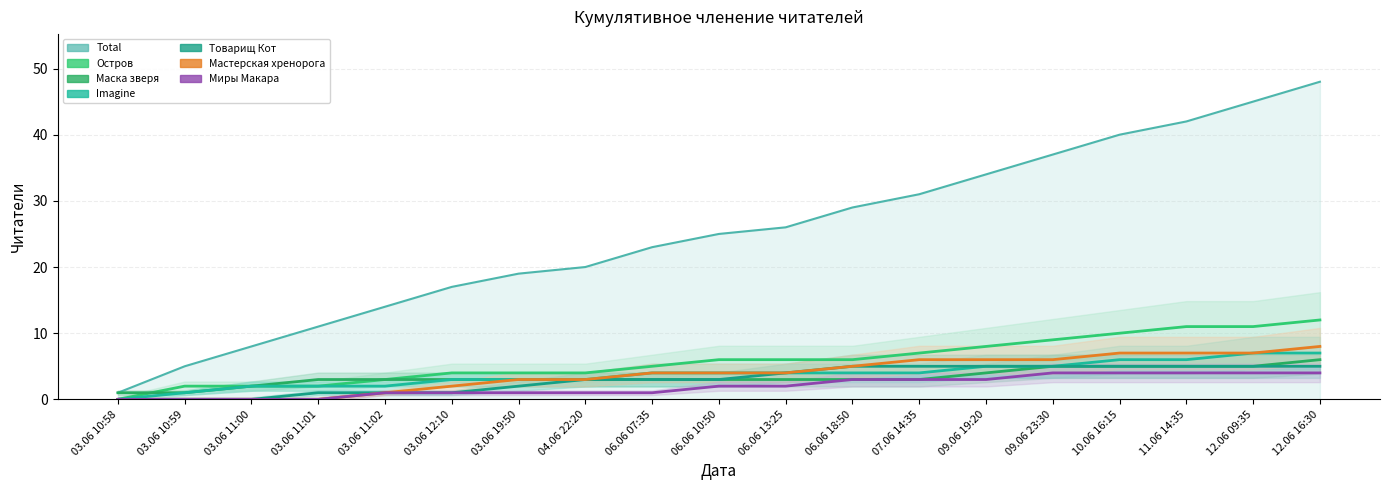

Which has a higher value, 03.06 11:01 or 06.06 18:50?

06.06 18:50